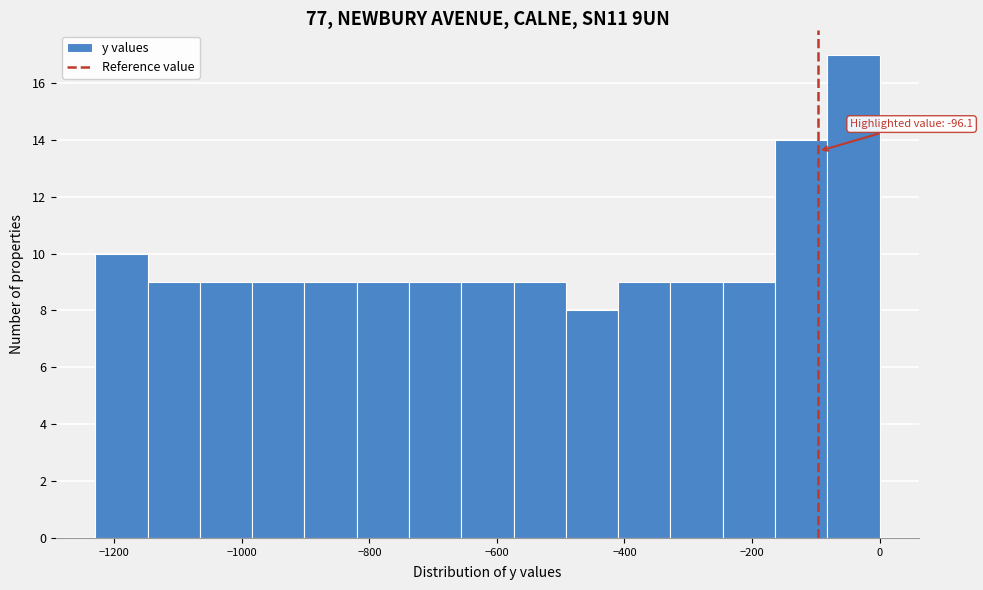

Which range on the x-axis has the tallest bar?

-82 to 0